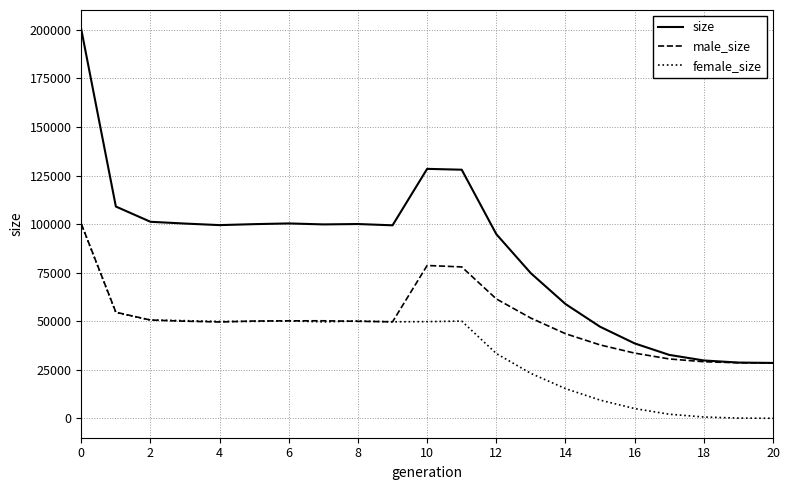

What is the highest value of the size series?

200219